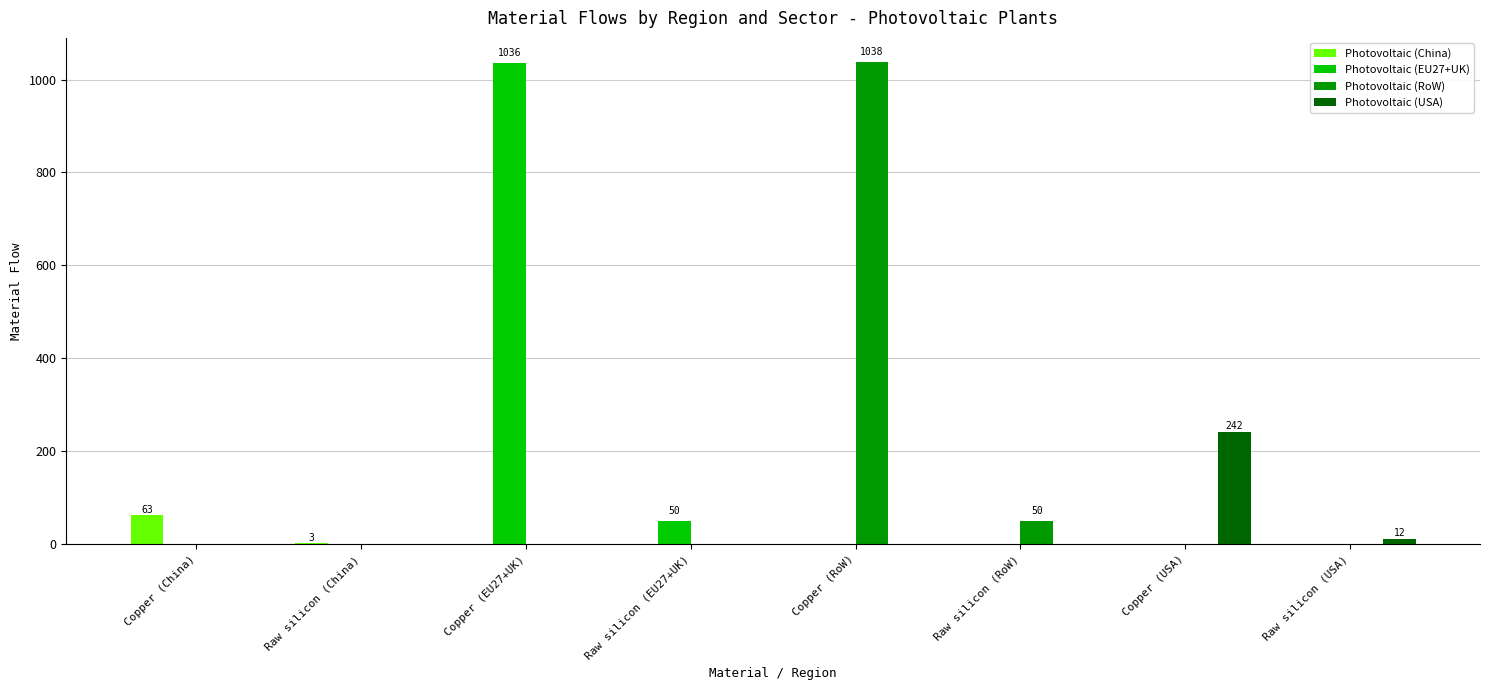

What is the total value across all series at Copper (China)?

62.8